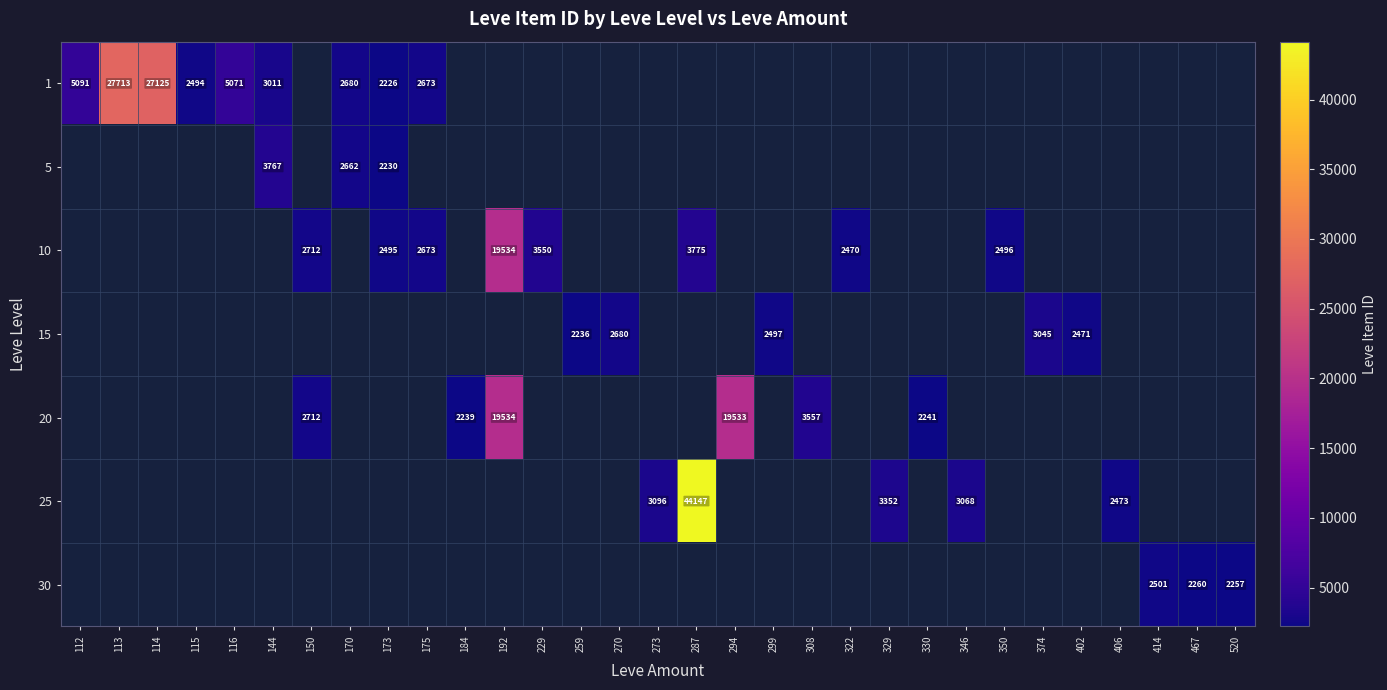

At how many categories does at least one series exceed 16704?

5